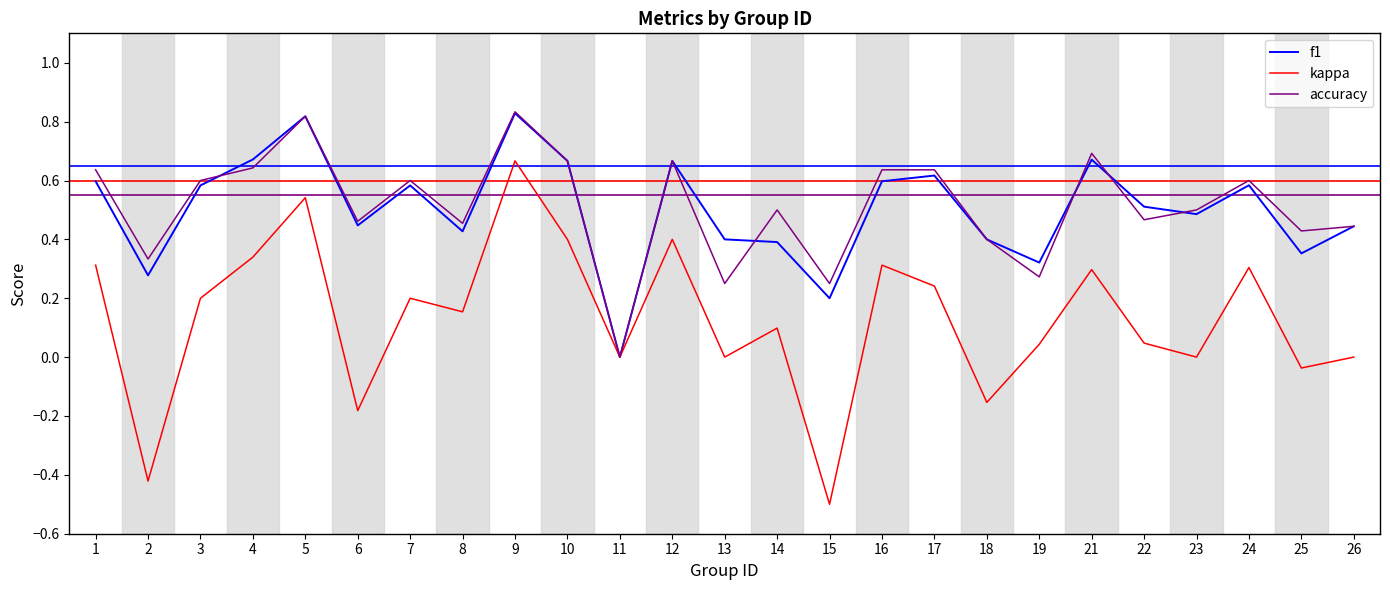

Which label corresponds to the largest value in the chart?

9